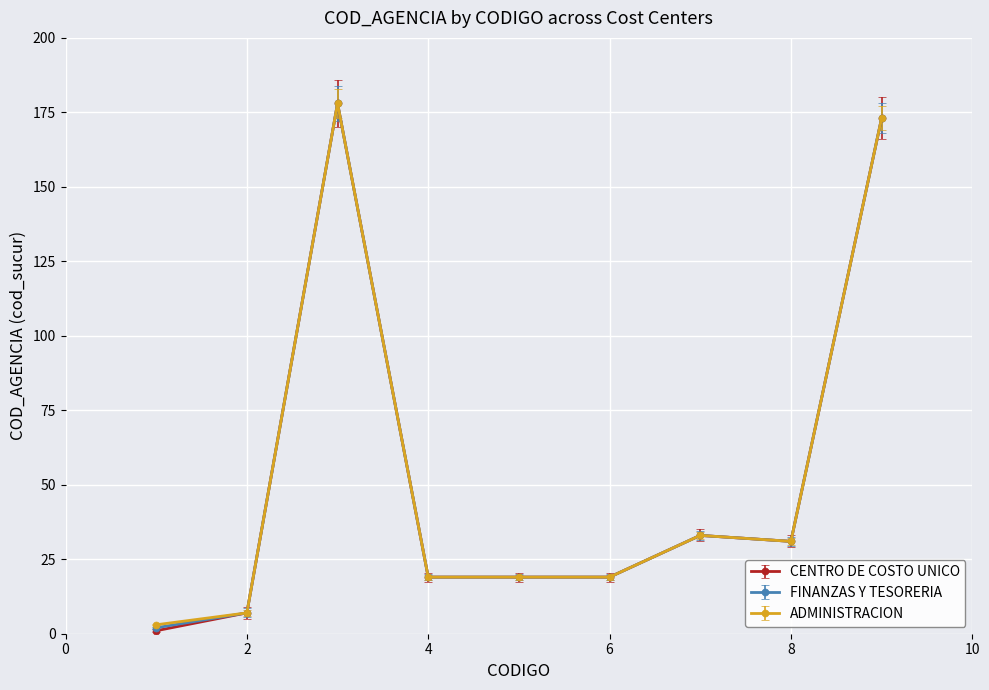

Rank the series by their average value, from highest to lowest.

ADMINISTRACION, FINANZAS Y TESORERIA, CENTRO DE COSTO UNICO